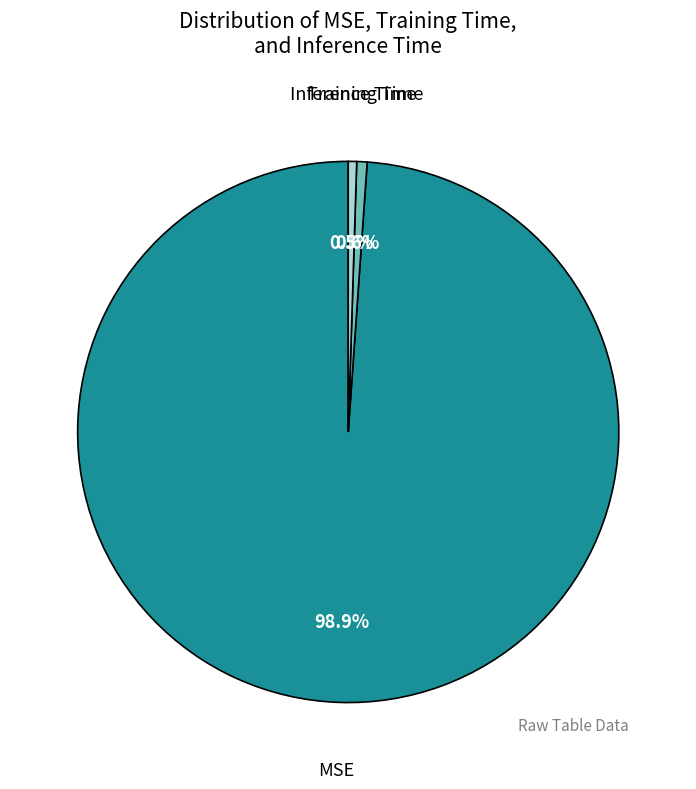

Is there a majority slice in this chart?

Yes